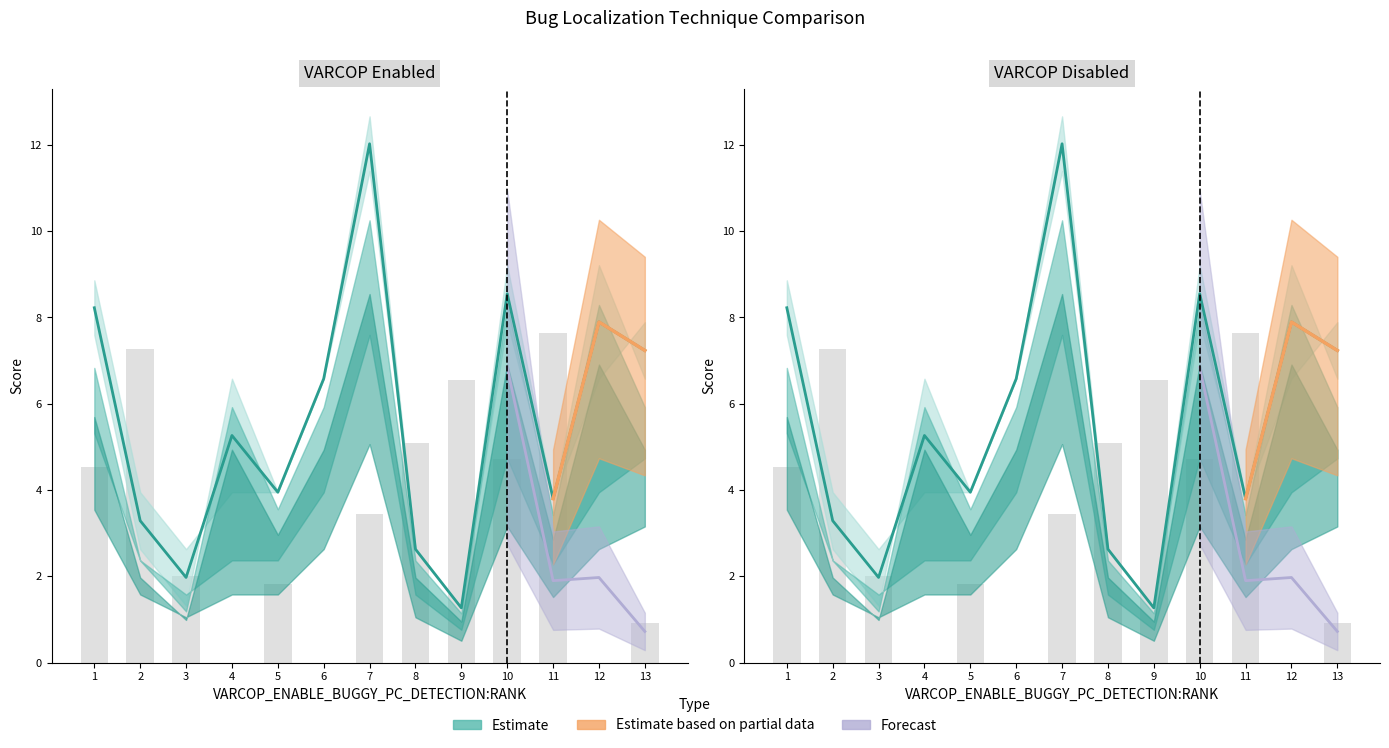

What is the approximate value at 10?

8.6